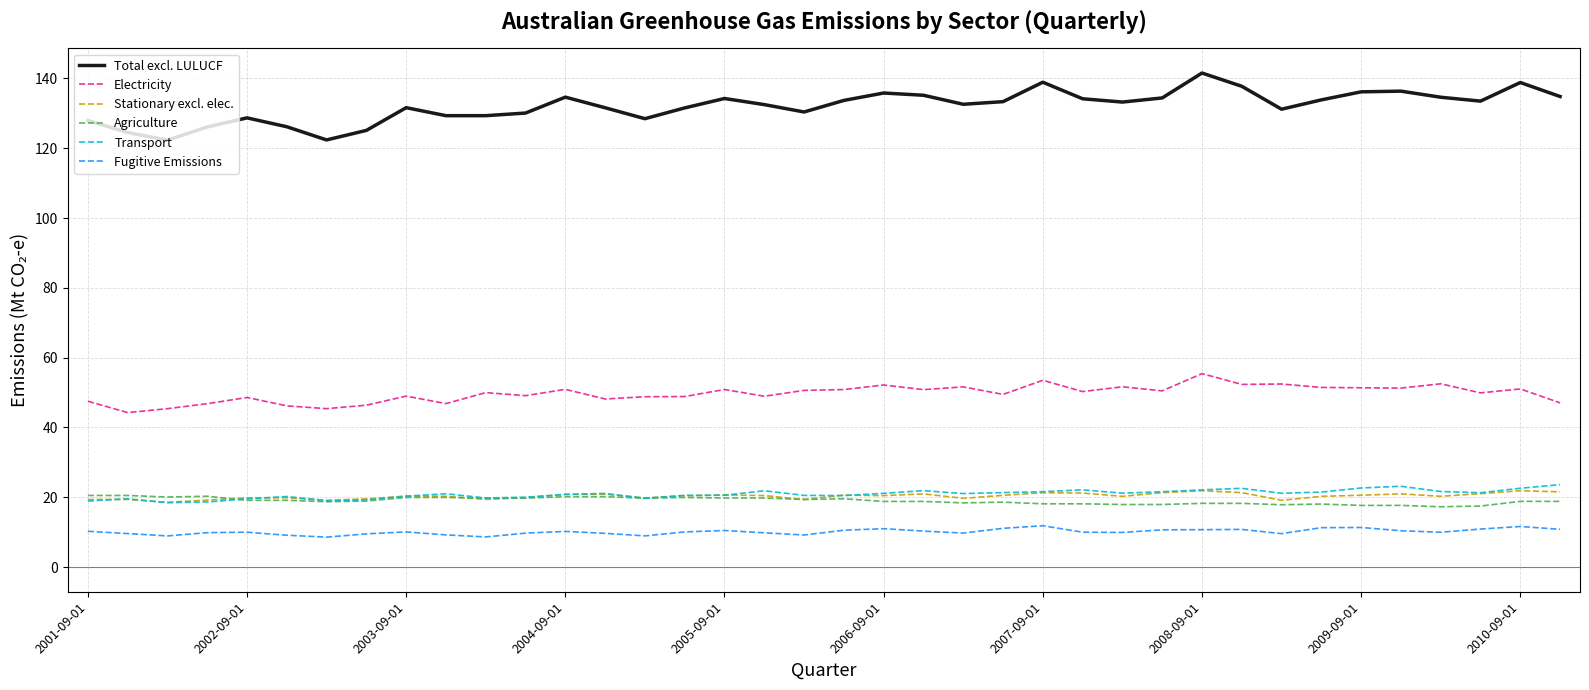

Which series has the widest spread of values?

Total excl. LULUCF